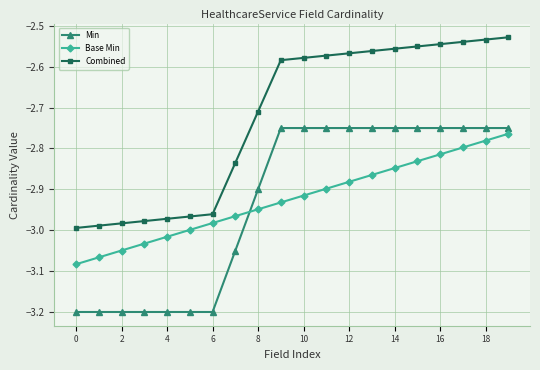

Rank the series by their maximum value, from highest to lowest.

Combined, Min, Base Min